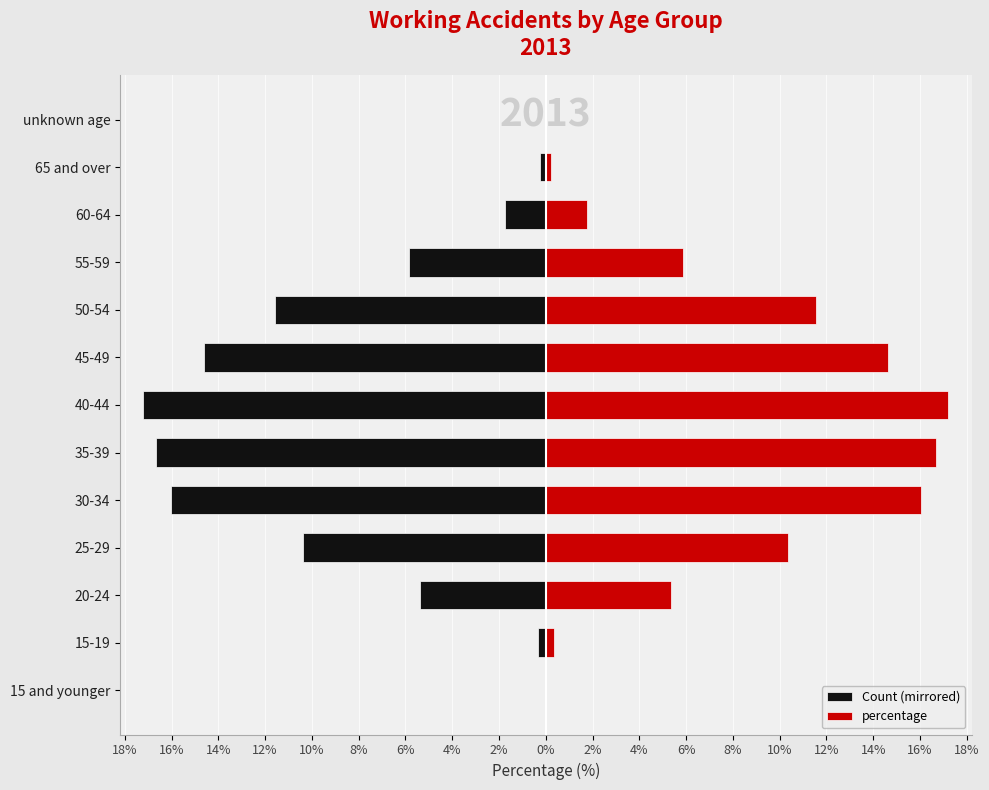

Rank the series by their average value, from highest to lowest.

percentage, Count (mirrored)